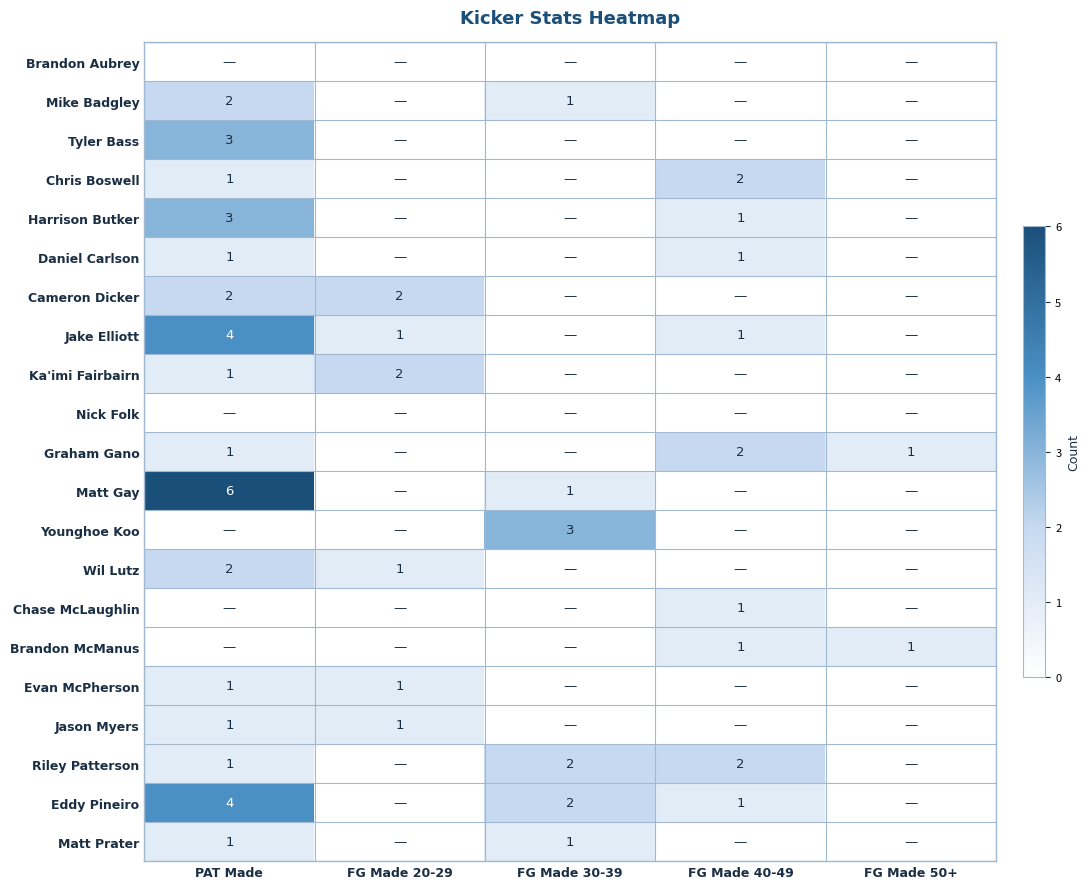

What is the maximum value shown in the chart?

6